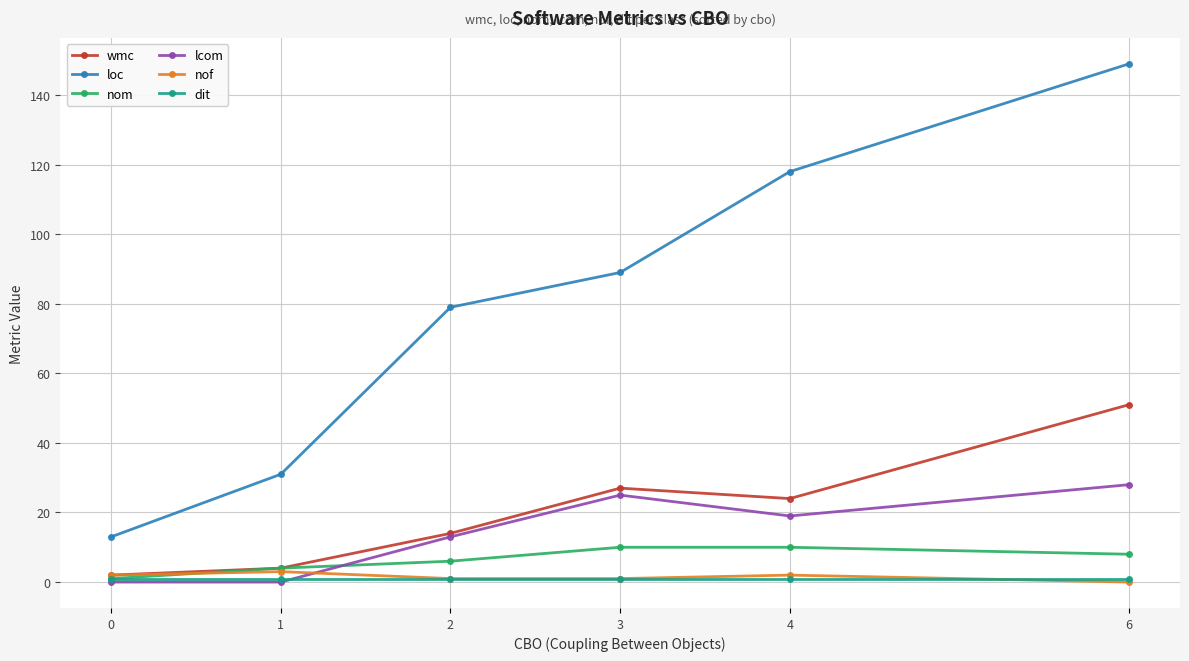

Which series has the largest total across all categories?

loc